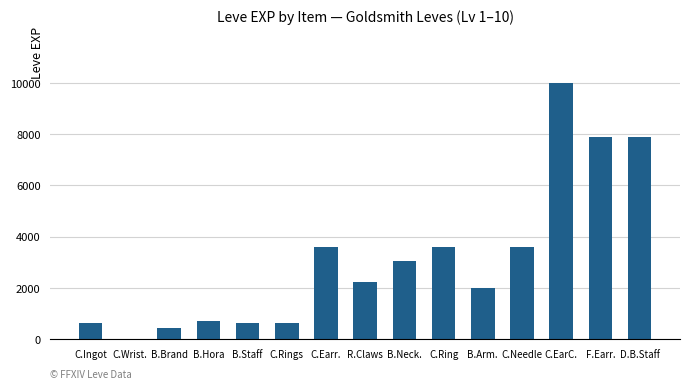

What is the maximum value shown in the chart?

9990